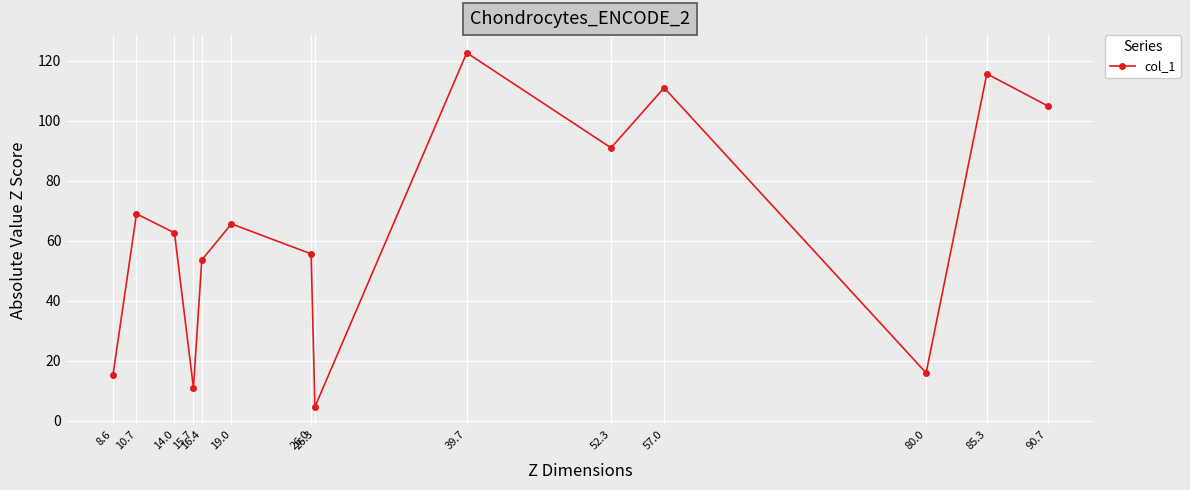

Is it true that the value at 90.7 is 39.7?

False